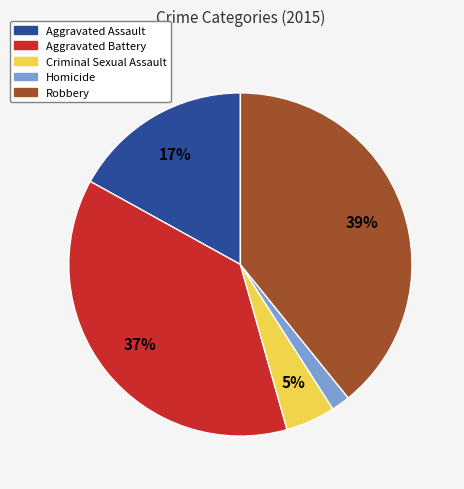

Combined, do Robbery and Aggravated Assault account for over 50%?

Yes